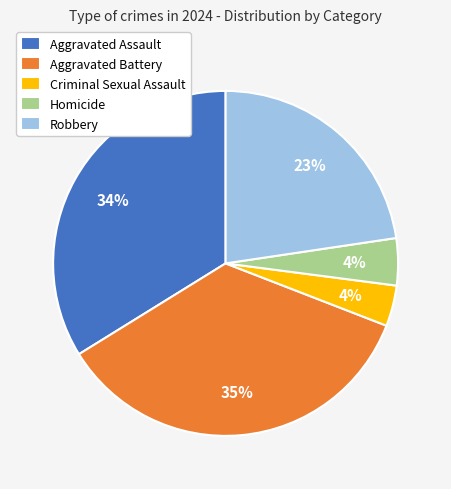

Is it true that Aggravated Assault is 34% of the pie?

True